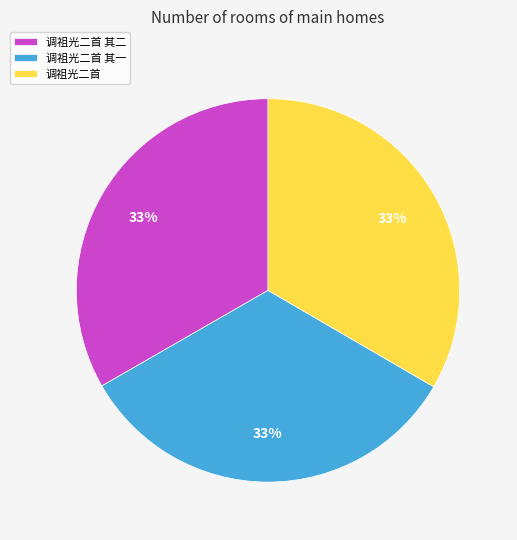

Is it true that 调祖光二首 其二 is 33% of the pie?

True